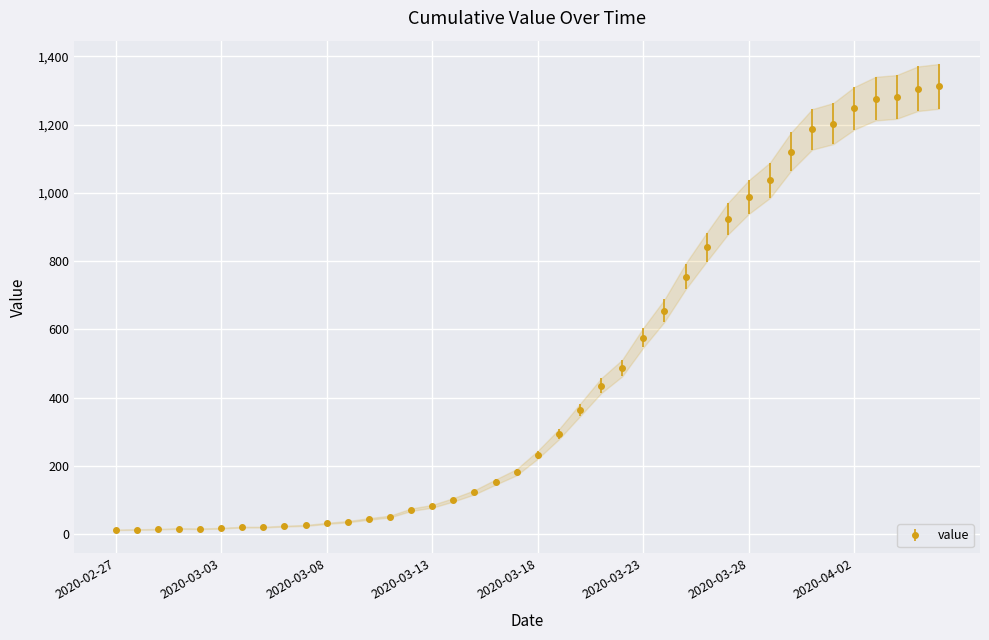

Reading right to left, transcribe all the data shown in this chart.

2020-04-06=1312	2020-04-05=1305	2020-04-04=1281	2020-04-03=1276	2020-04-02=1248	2020-04-01=1203	2020-03-31=1186	2020-03-30=1121	2020-03-29=1037	2020-03-28=988	2020-03-27=924	2020-03-26=841	2020-03-25=755	2020-03-24=655	2020-03-23=576	2020-03-22=487	2020-03-21=435	2020-03-20=364	2020-03-19=293	2020-03-18=233	2020-03-17=182	2020-03-16=153	2020-03-15=123	2020-03-14=101	2020-03-13=82	2020-03-12=72	2020-03-11=52	2020-03-10=45	2020-03-09=37	2020-03-08=32	2020-03-07=26	2020-03-06=24	2020-03-05=21	2020-03-04=21	2020-03-03=18	2020-03-02=16	2020-03-01=17	2020-02-29=15	2020-02-28=14	2020-02-27=13